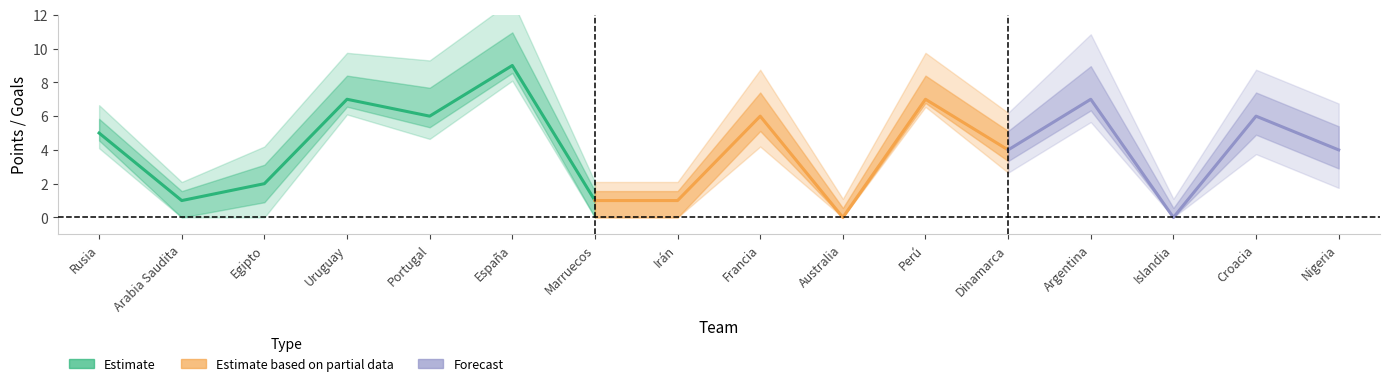

Is this an area chart (filled region under the line)?

No